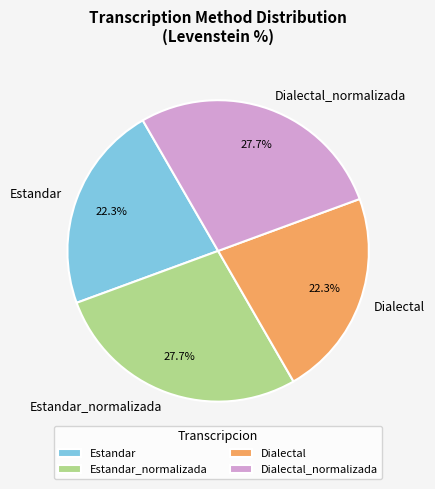

To the nearest percent, what percentage of the pie is Estandar_normalizada?

28%